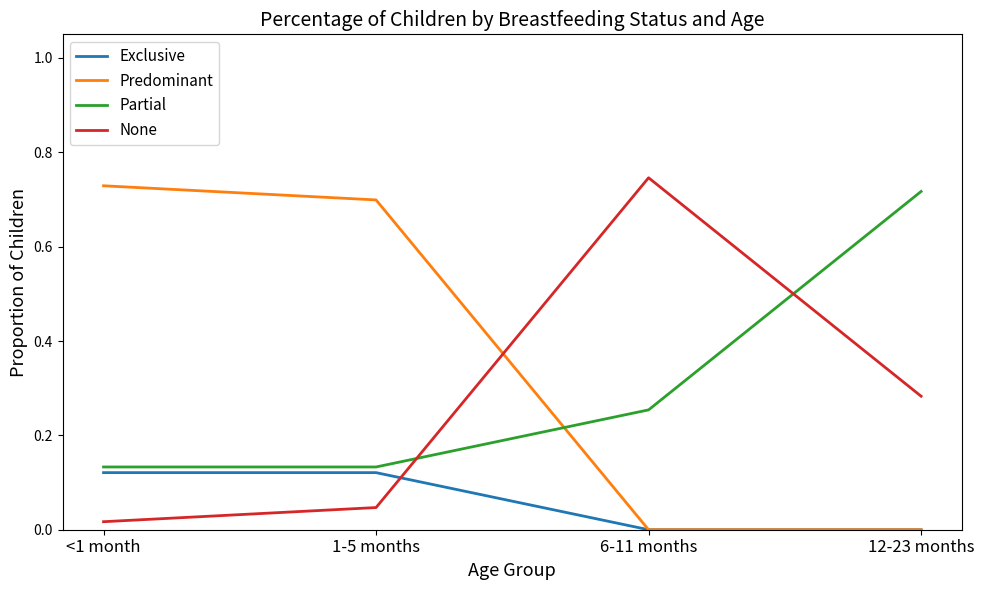

At how many categories does at least one series exceed 0?

4